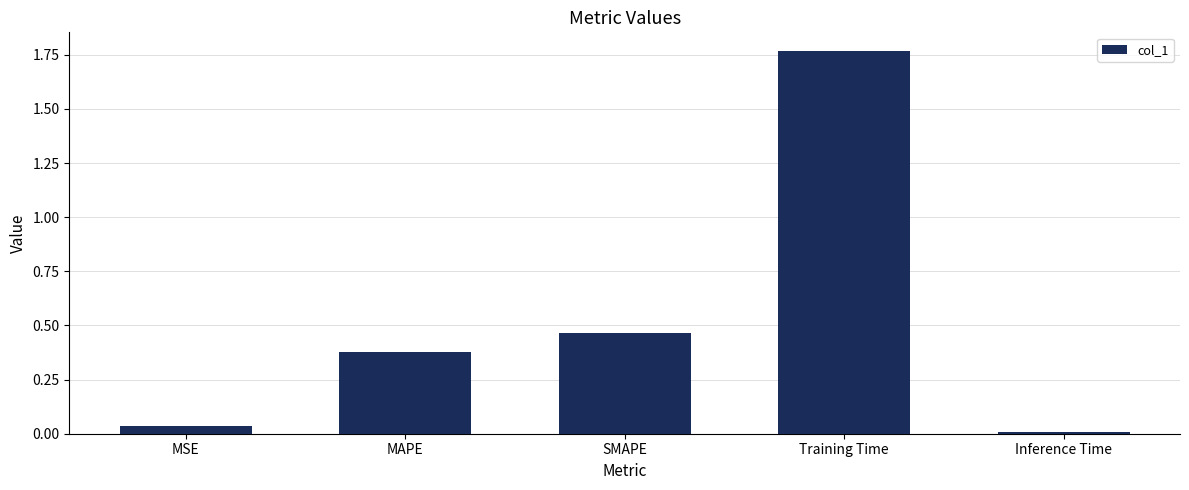

Rank the categories by value from highest to lowest.

Training Time, SMAPE, MAPE, MSE, Inference Time